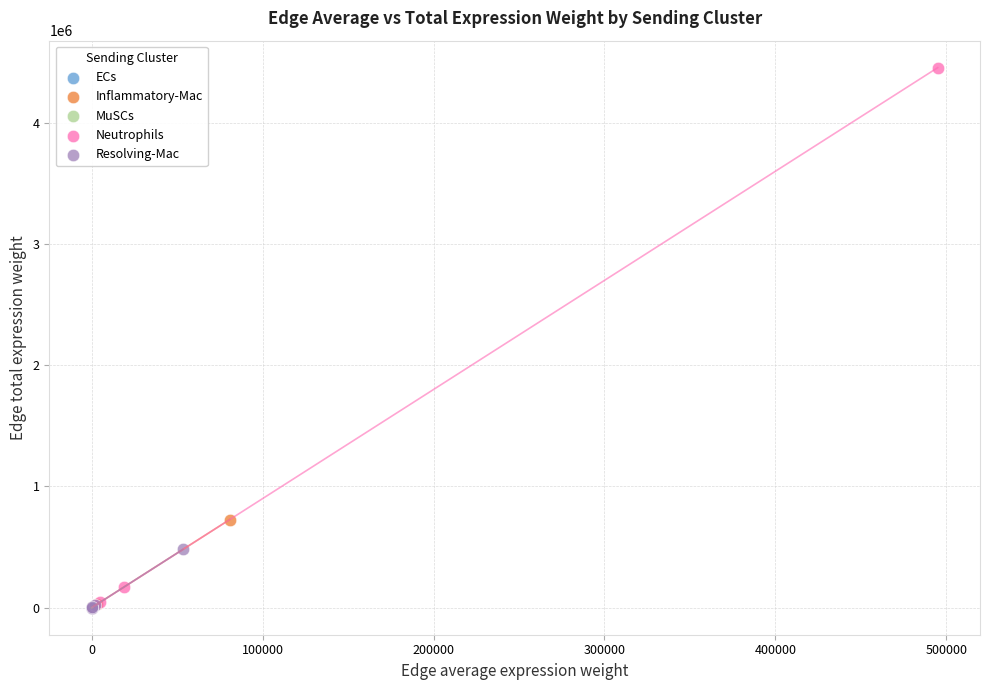

Which series contains the highest Y value?

Neutrophils